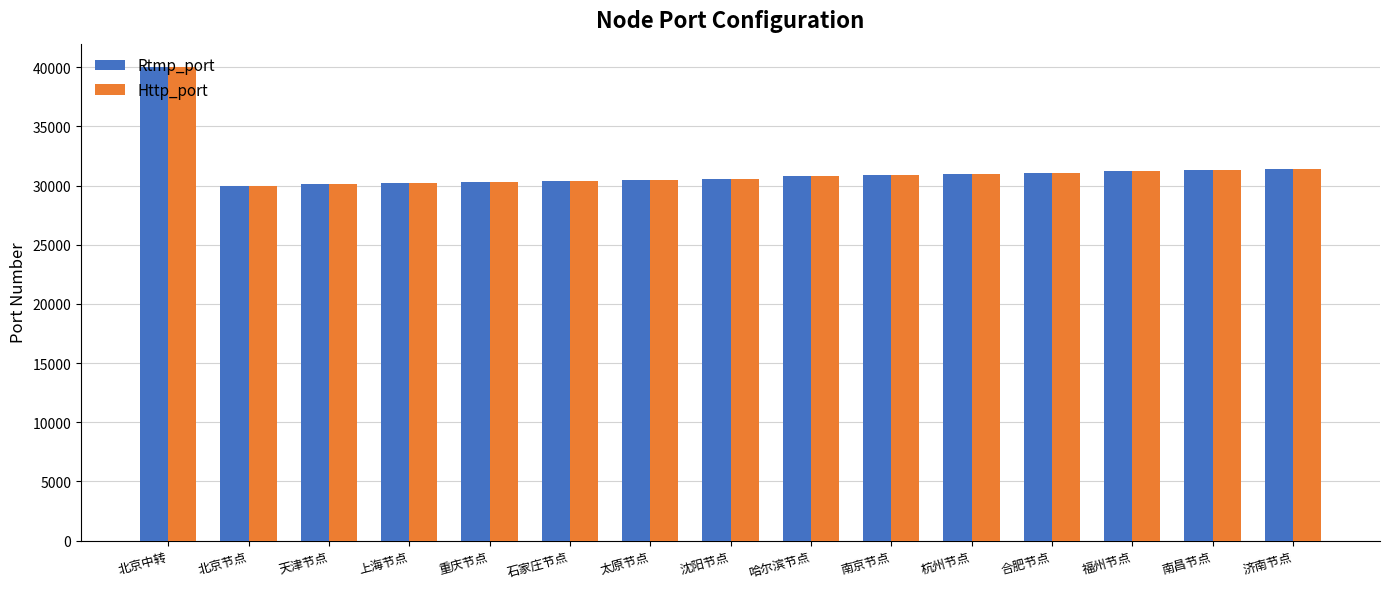

What is the total value across all series at 福州节点?

62401